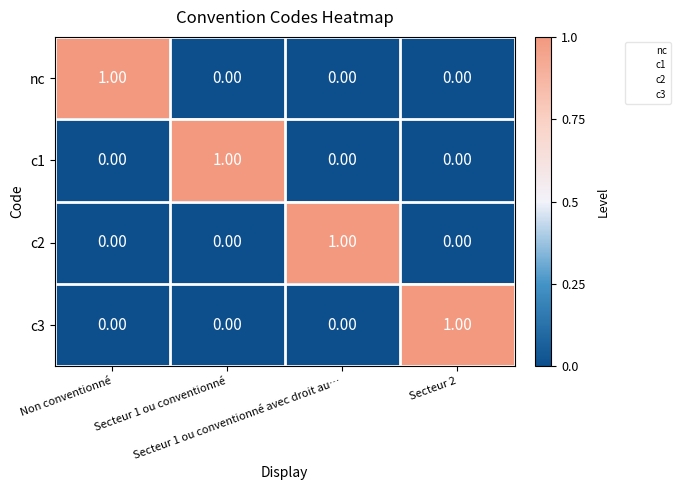

At how many categories does at least one series exceed 0?

4